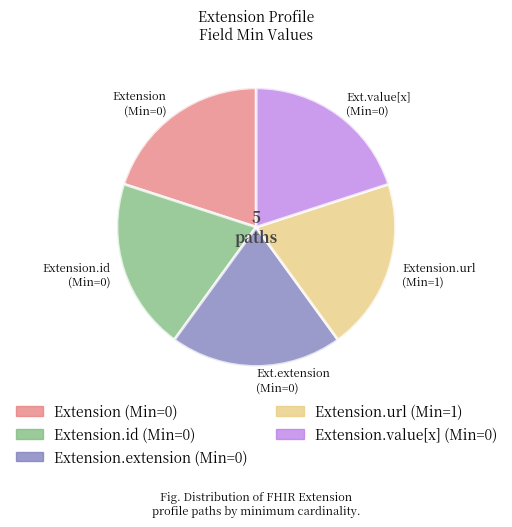

Is there a majority slice in this chart?

No